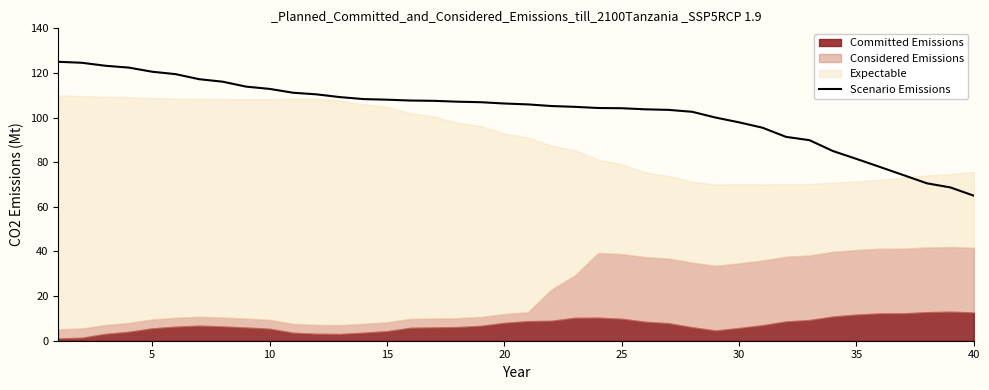

What is the difference between the maximum and second lowest values?

56.3